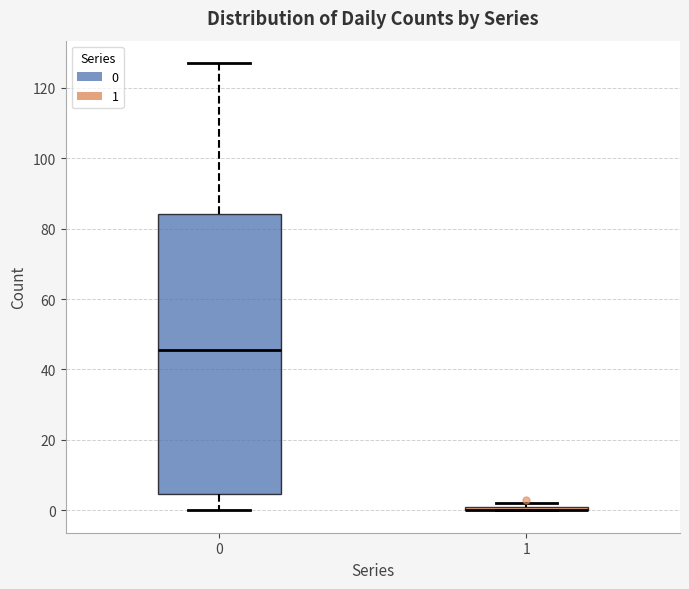

Comparing the boxes themselves (not the whiskers), which one is the tallest?

0